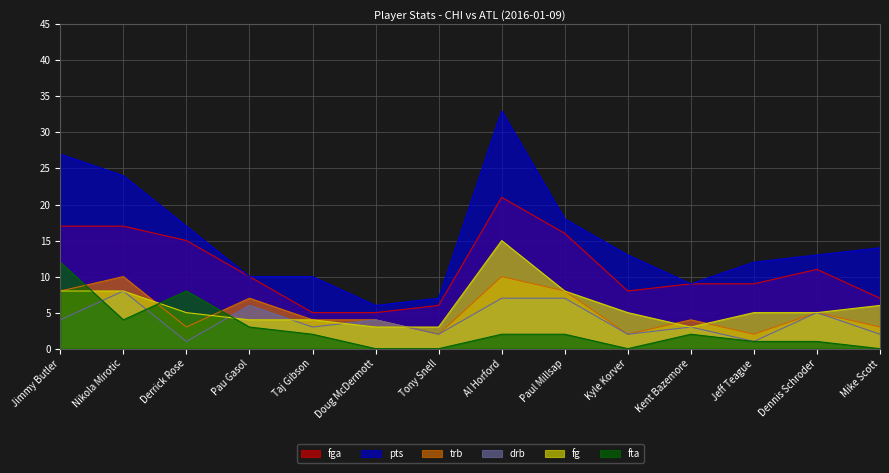

How many lines are shown in the chart?

6